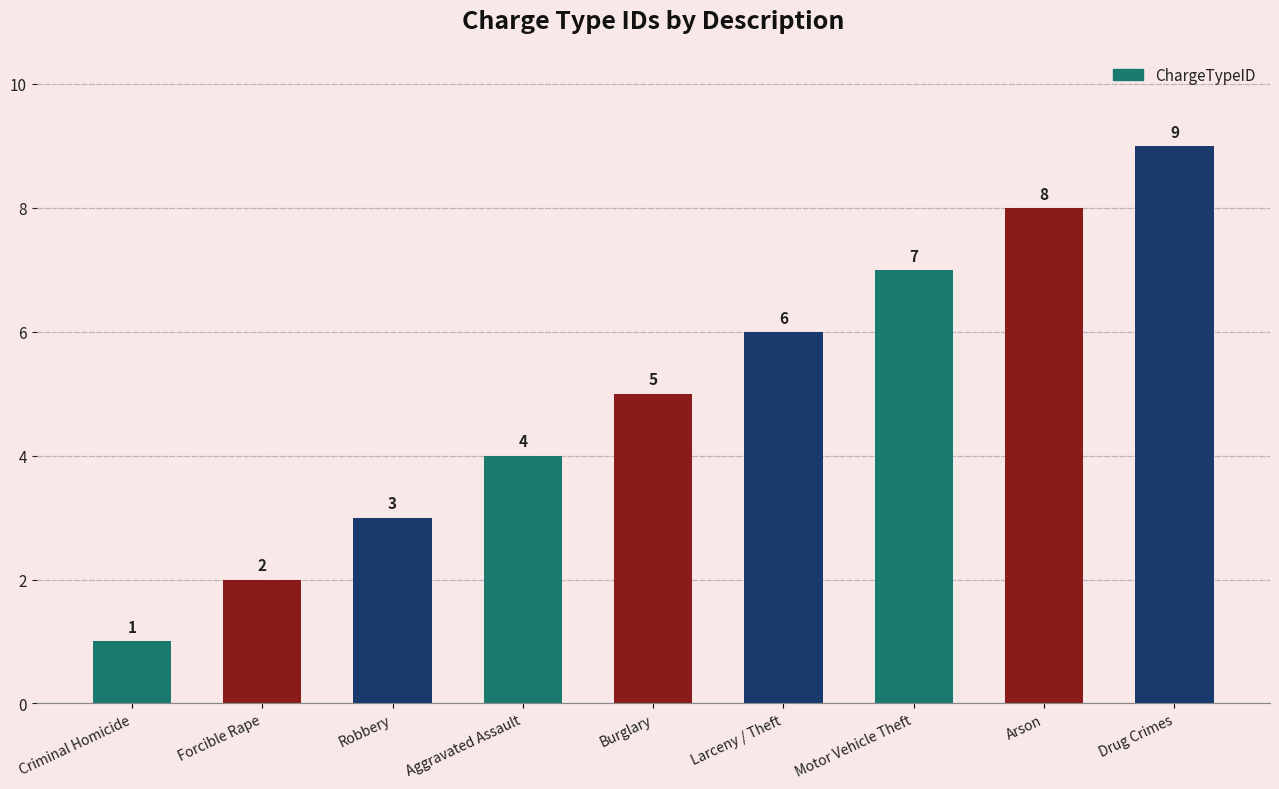

Reading right to left, what are all the values shown in this chart?

9	8	7	6	5	4	3	2	1